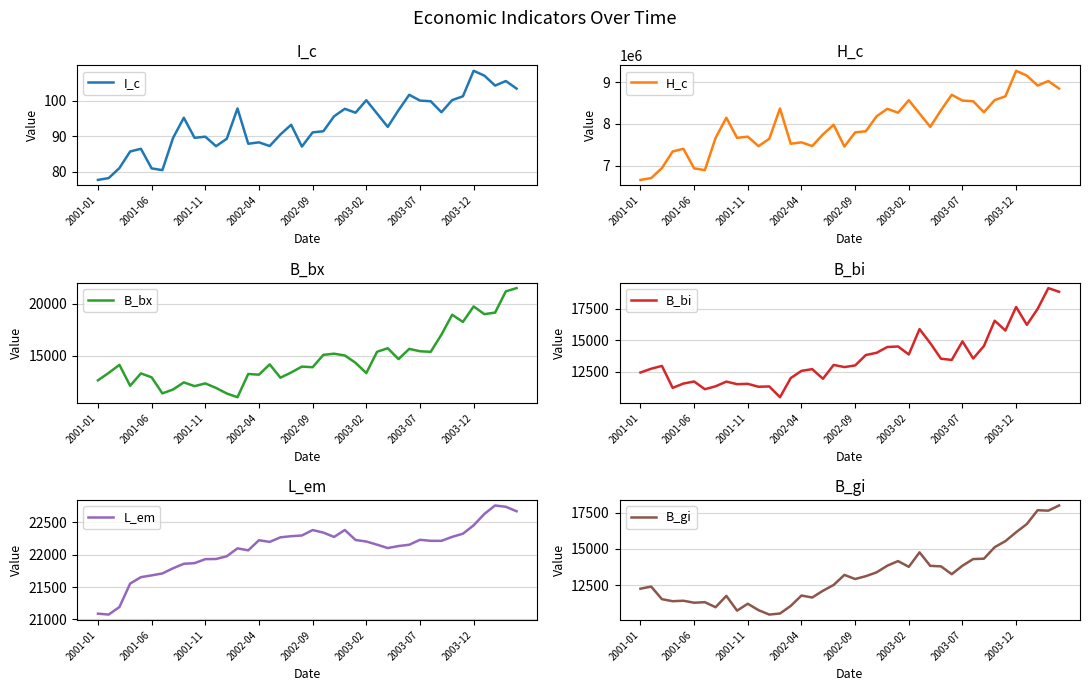

How many data points does each series have?

40